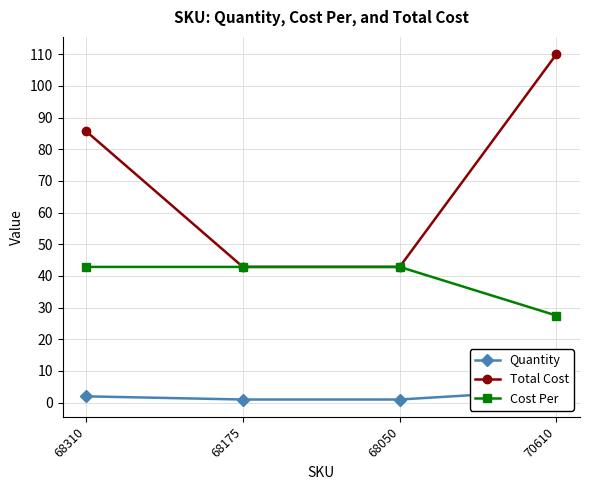

Reading left to right, extract all data points from this chart.

Quantity: 2.0	1.0	1.0	4.0
Total Cost: 85.7	42.9	42.9	110.0
Cost Per: 42.9	42.9	42.9	27.5